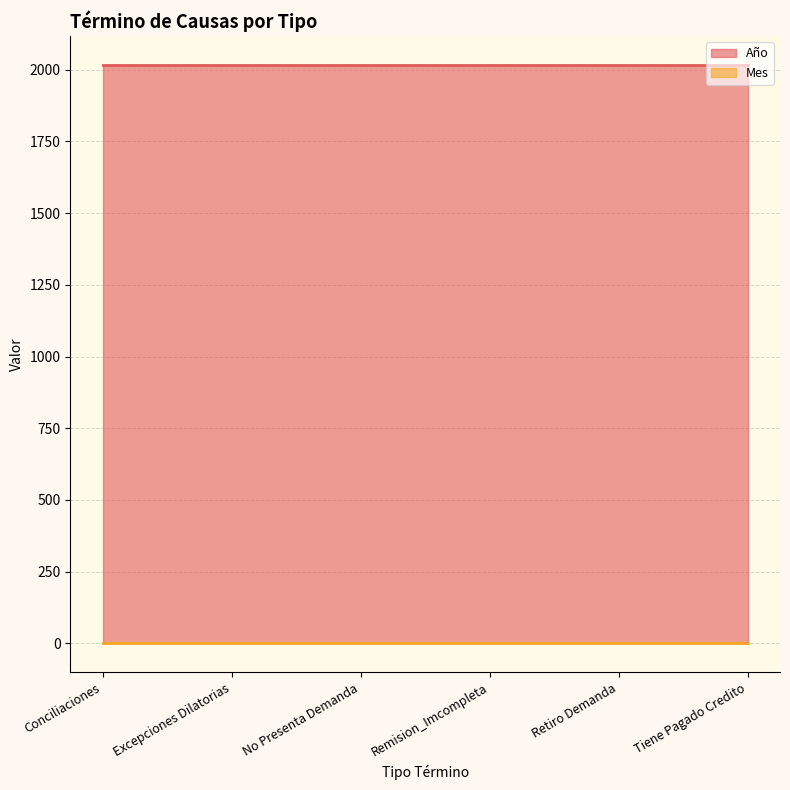

True or false: Año has more than 1 interior local peaks.

False